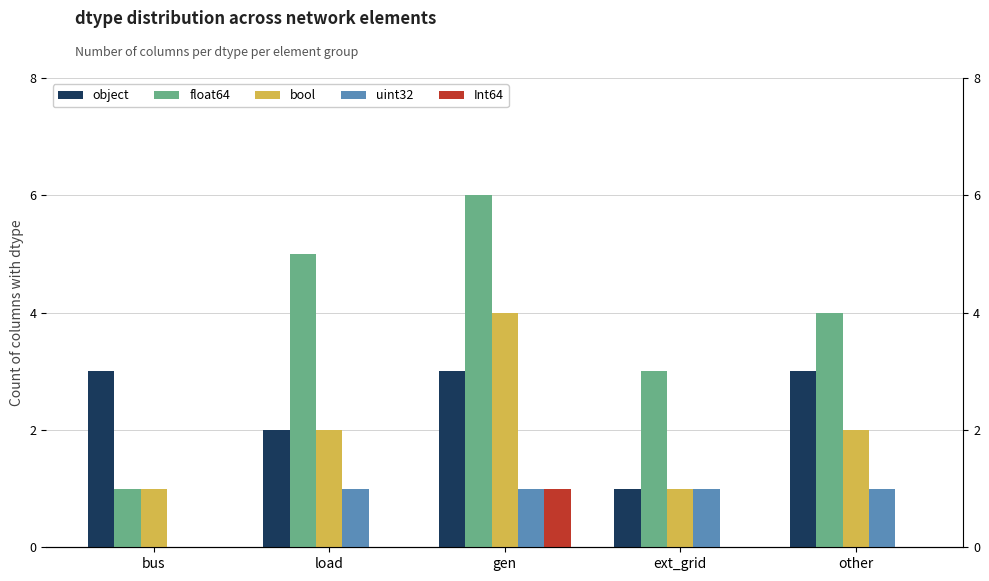

At which category does the chart reach its minimum across all series?

bus